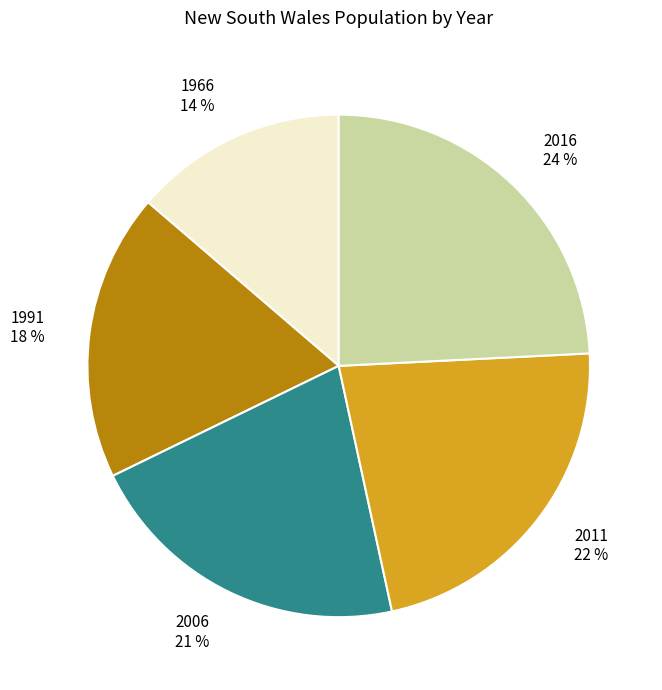

To the nearest percent, what portion does 1966 represent?

14%